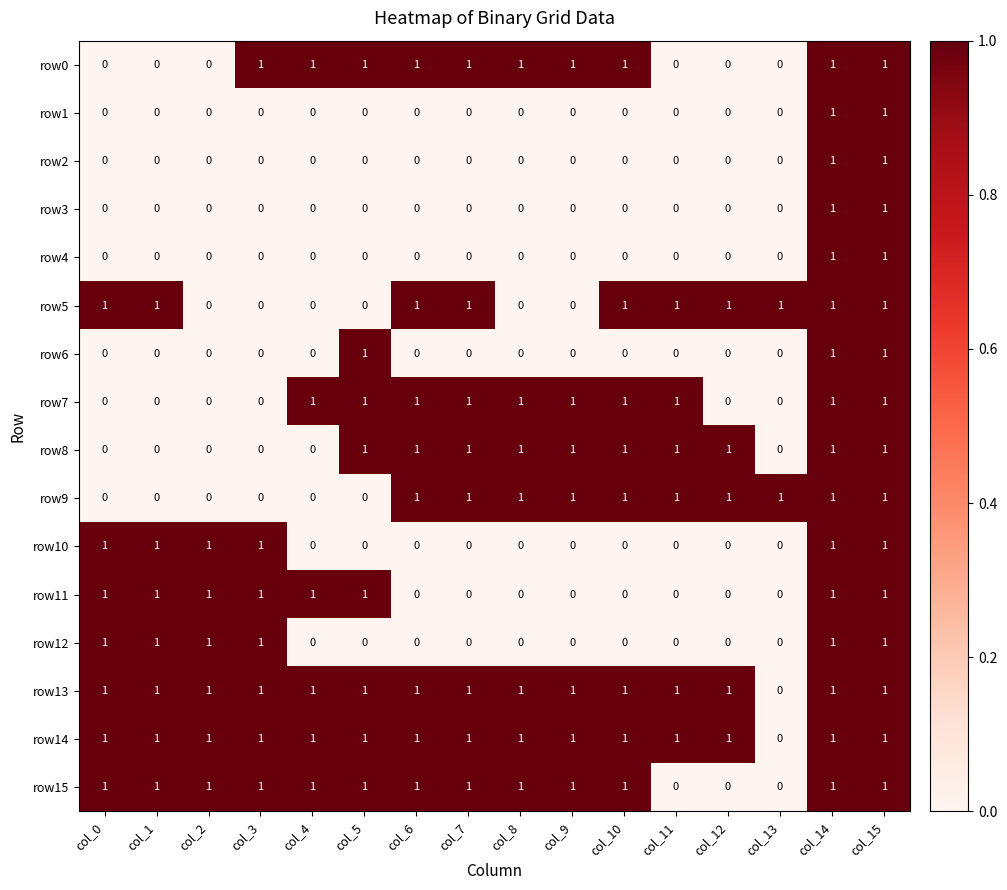

What is the spread (max minus min) of values at col_9?

1